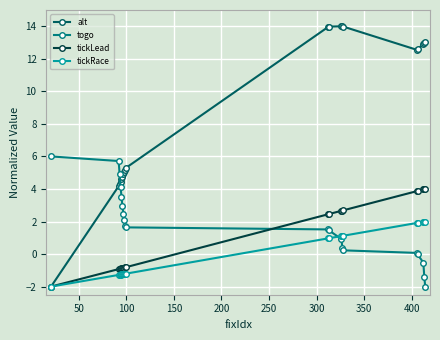

What is the lowest value of the alt series?

-2.0